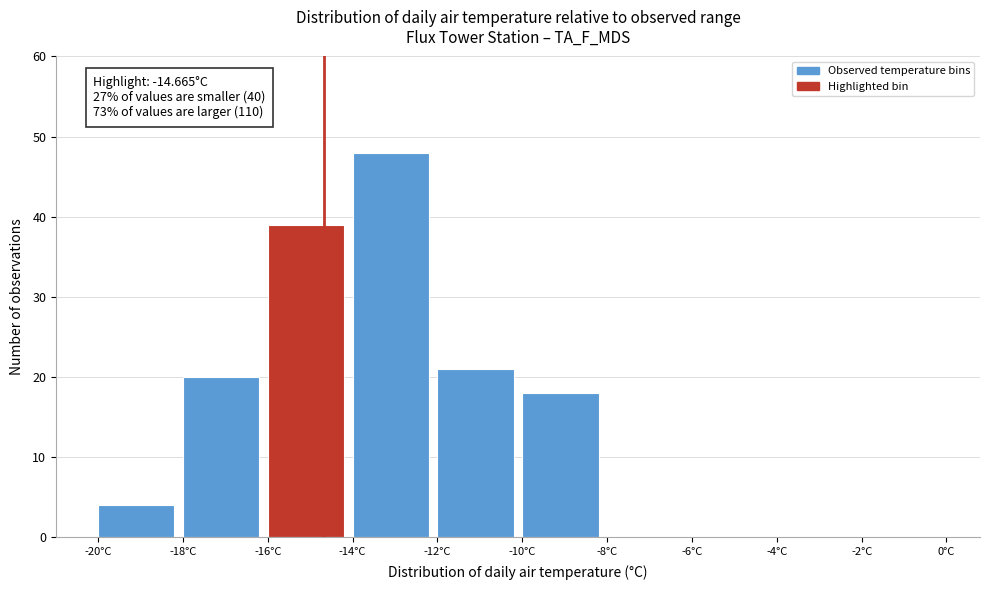

Which range on the x-axis has the tallest bar?

-14 to -12